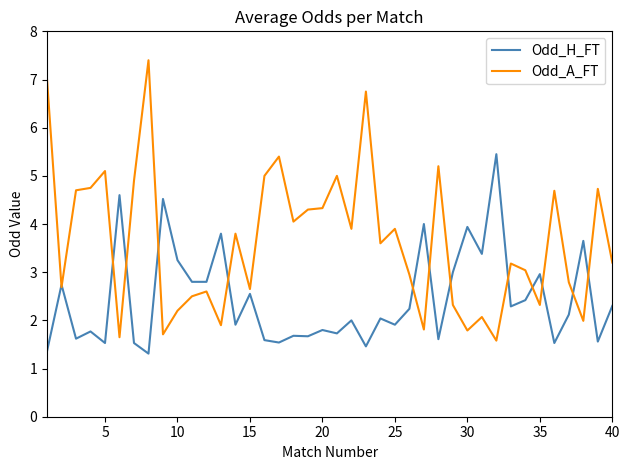

Which series has the largest total across all categories?

Odd_A_FT